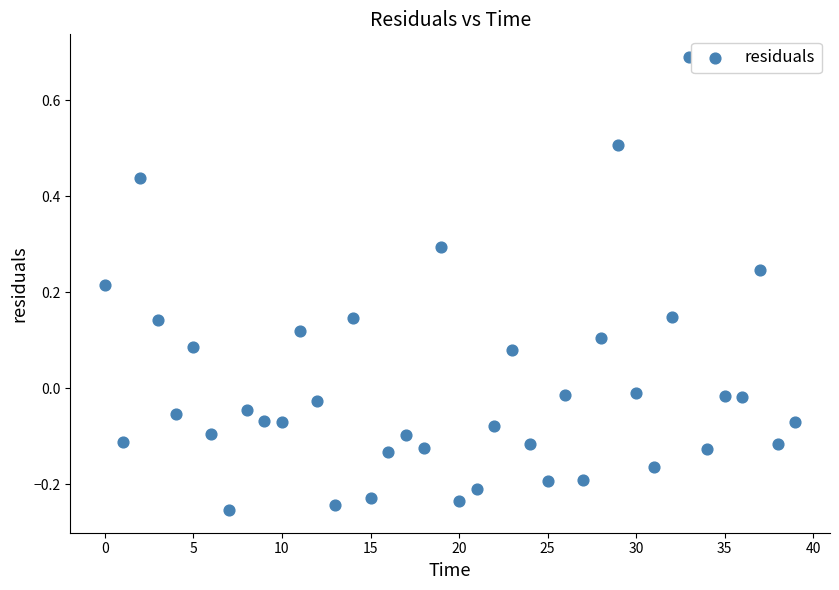

What is the range of Y values (max minus min)?

0.9